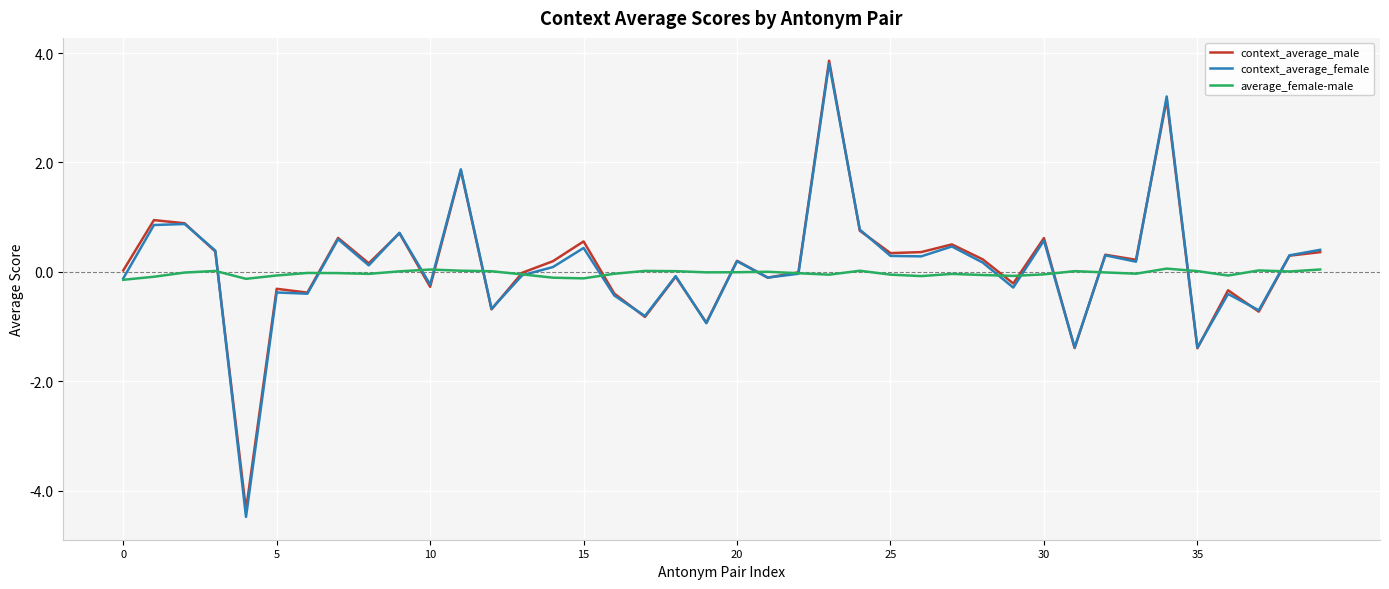

Which series has the widest spread of values?

context_average_female